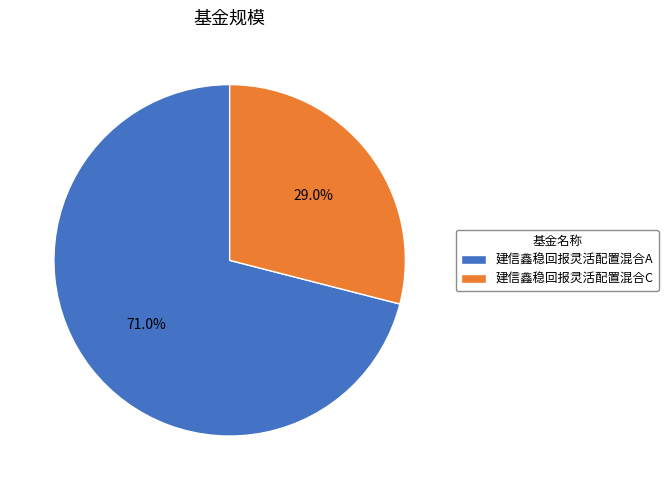

Count the number of slices in the pie.

2